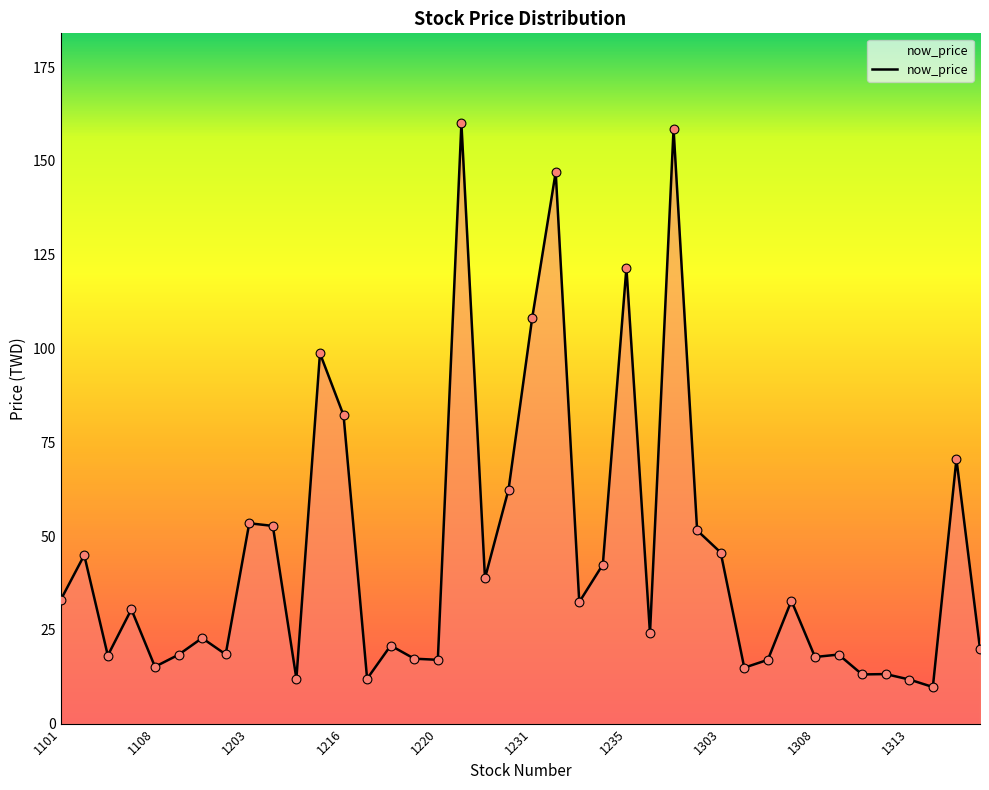

What is the greatest value displayed?

160.0